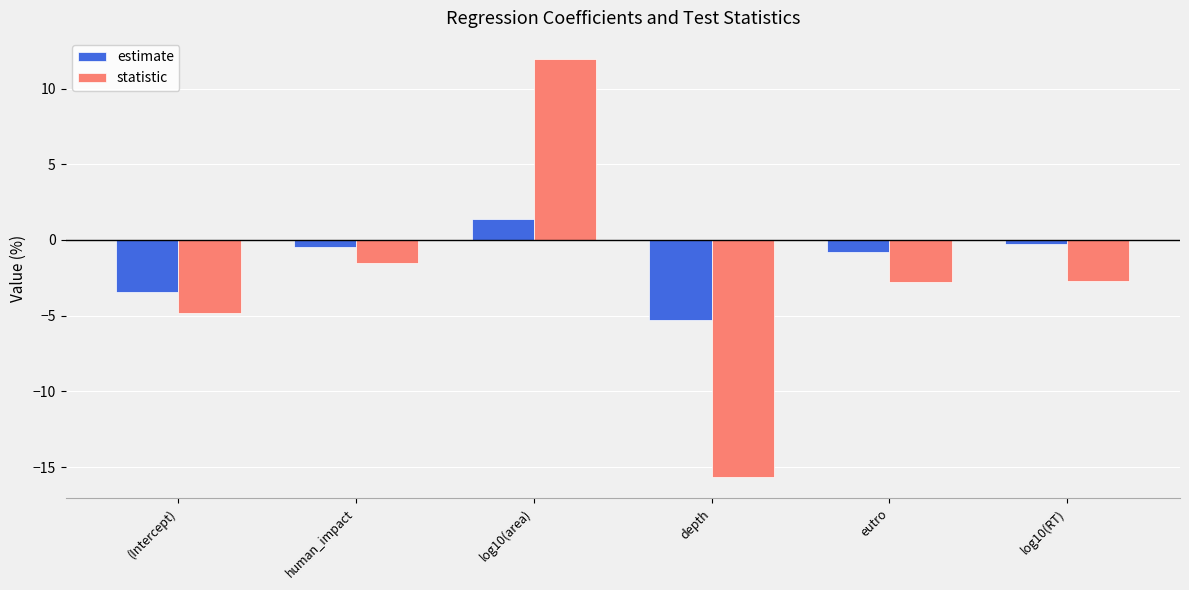

Which category has the lowest value in the statistic series?

depth